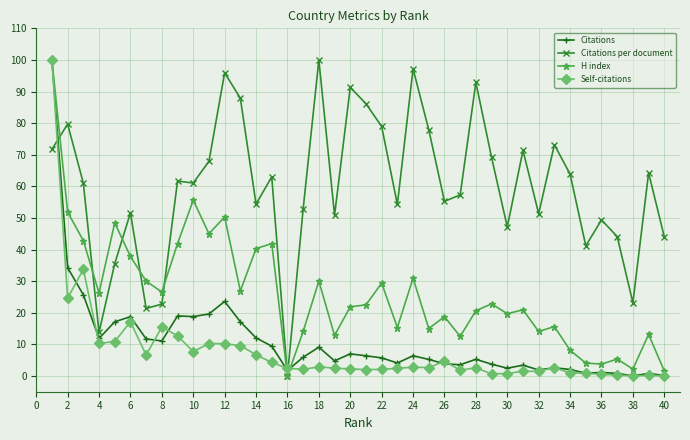

How many times do Self-citations and Citations per document cross each other?

3